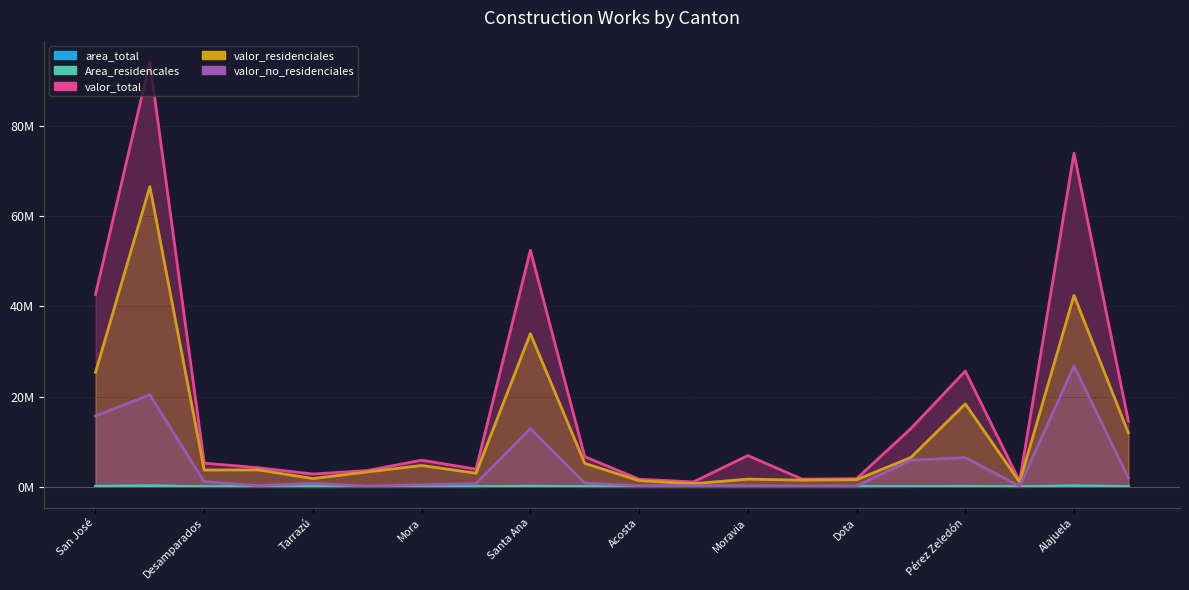

Reading left to right, transcribe all the data shown in this chart.

area_total: San José=0.1	Escazú=0.2	Desamparados=0.0	Puriscal=0.0	Tarrazú=0.0	Aserrí=0.0	Mora=0.0	Goicoechea=0.0	Santa Ana=0.1	Alajuelita=0.0	Acosta=0.0	Tibás=0.0	Moravia=0.0	Turrubares=0.0	Dota=0.0	Curridabat=0.0	Pérez Zeledón=0.1	León Cortés=0.0	Alajuela=0.3	San Ramón=0.0
valor_total: San José=42.6	Escazú=94.3	Desamparados=5.2	Puriscal=4.2	Tarrazú=2.8	Aserrí=3.6	Mora=5.9	Goicoechea=3.9	Santa Ana=52.5	Alajuelita=6.7	Acosta=1.7	Tibás=1.1	Moravia=6.9	Turrubares=1.7	Dota=1.8	Curridabat=12.9	Pérez Zeledón=25.7	León Cortés=1.2	Alajuela=74.0	San Ramón=14.6
Area_residencales: San José=0.1	Escazú=0.2	Desamparados=0.0	Puriscal=0.0	Tarrazú=0.0	Aserrí=0.0	Mora=0.0	Goicoechea=0.0	Santa Ana=0.1	Alajuelita=0.0	Acosta=0.0	Tibás=0.0	Moravia=0.0	Turrubares=0.0	Dota=0.0	Curridabat=0.0	Pérez Zeledón=0.1	León Cortés=0.0	Alajuela=0.1	San Ramón=0.0
valor_residenciales: San José=25.4	Escazú=66.6	Desamparados=3.7	Puriscal=3.7	Tarrazú=1.8	Aserrí=3.3	Mora=4.7	Goicoechea=3.0	Santa Ana=34.0	Alajuelita=5.2	Acosta=1.3	Tibás=0.7	Moravia=1.7	Turrubares=1.5	Dota=1.6	Curridabat=6.5	Pérez Zeledón=18.4	León Cortés=1.0	Alajuela=42.5	San Ramón=11.9
valor_no_residenciales: San José=15.7	Escazú=20.4	Desamparados=1.1	Puriscal=0.2	Tarrazú=0.8	Aserrí=0.1	Mora=0.5	Goicoechea=0.7	Santa Ana=12.9	Alajuelita=0.8	Acosta=0.2	Tibás=0.3	Moravia=0.2	Turrubares=0.2	Dota=0.2	Curridabat=5.9	Pérez Zeledón=6.5	León Cortés=0.1	Alajuela=26.8	San Ramón=2.0